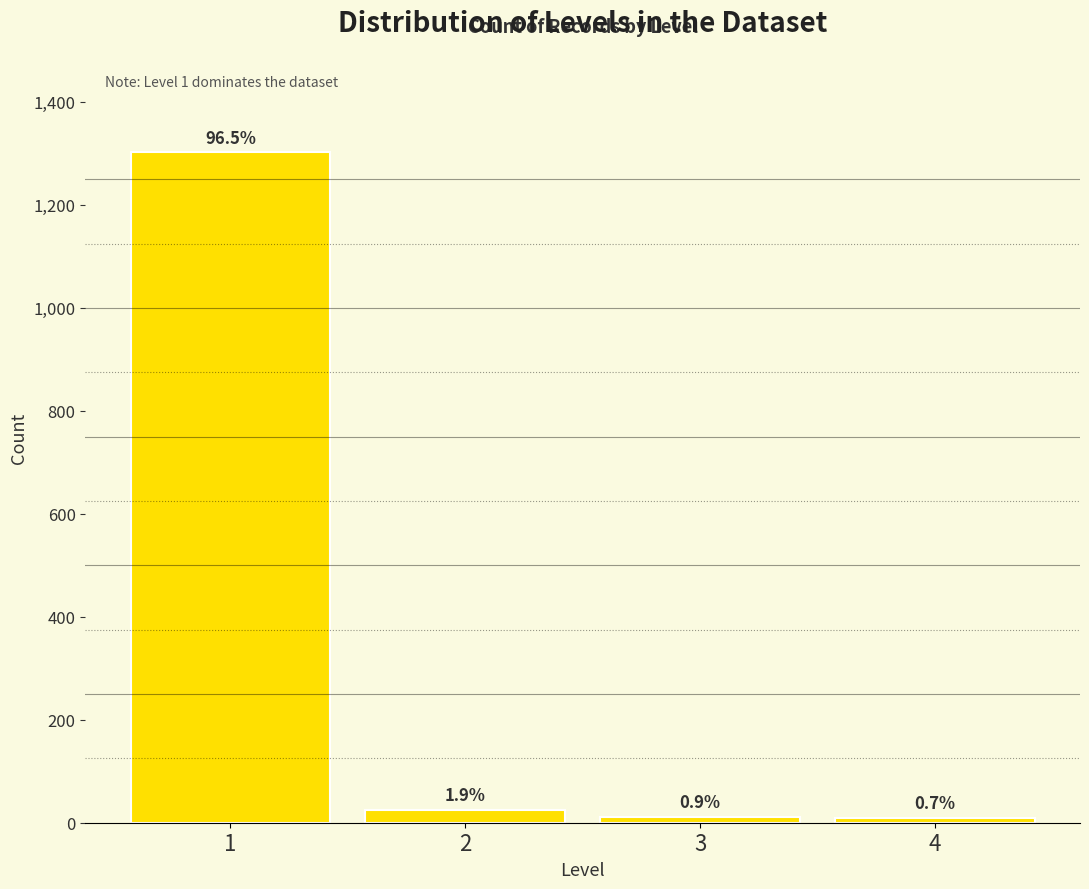

Are the bars horizontal?

No